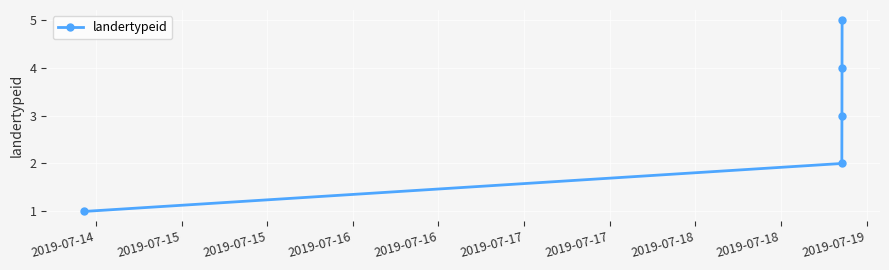

What is the difference between the second highest and second lowest values?

2